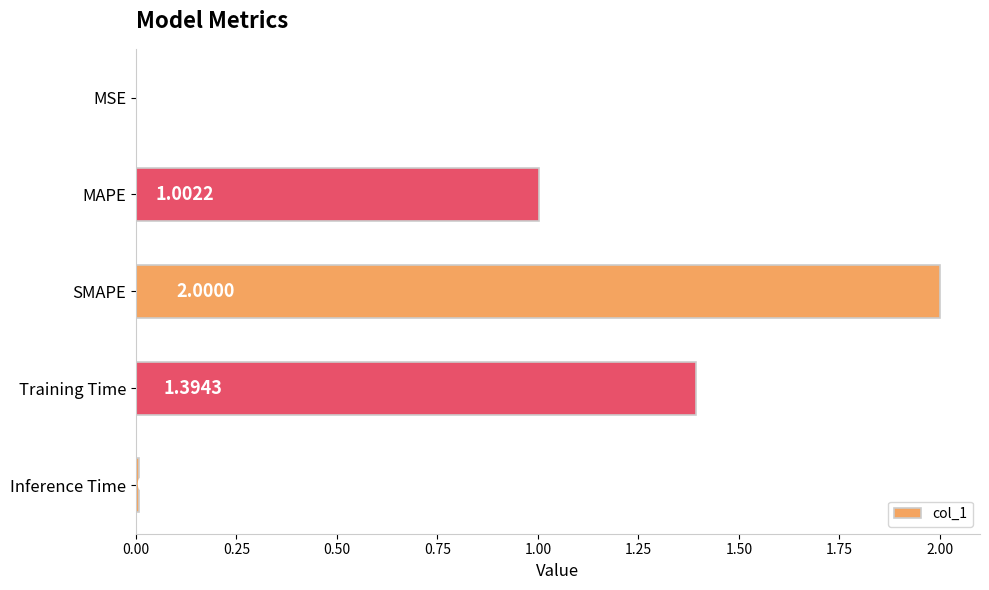

At which label is the value closest to 1?

MAPE